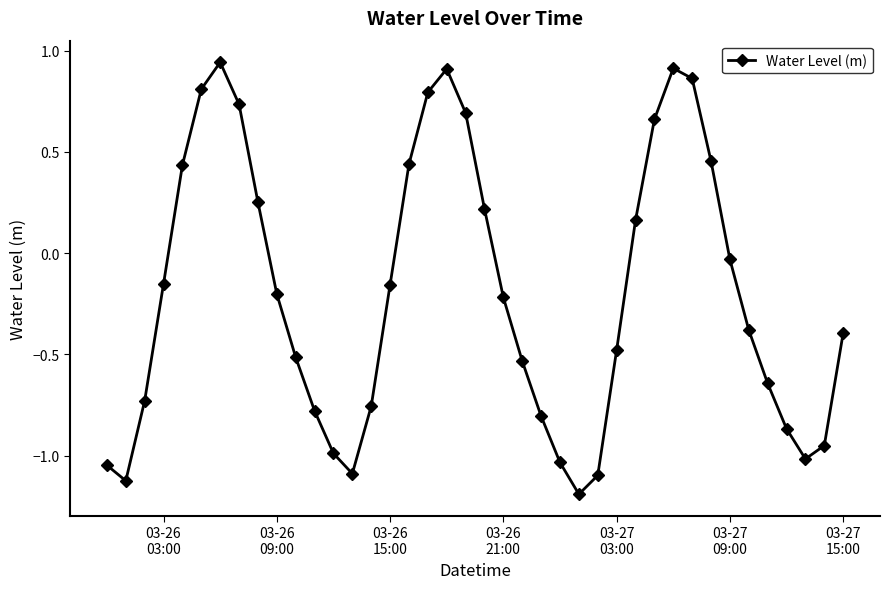

How many points are lower than both their immediate neighbors (excluding endpoints)?

4